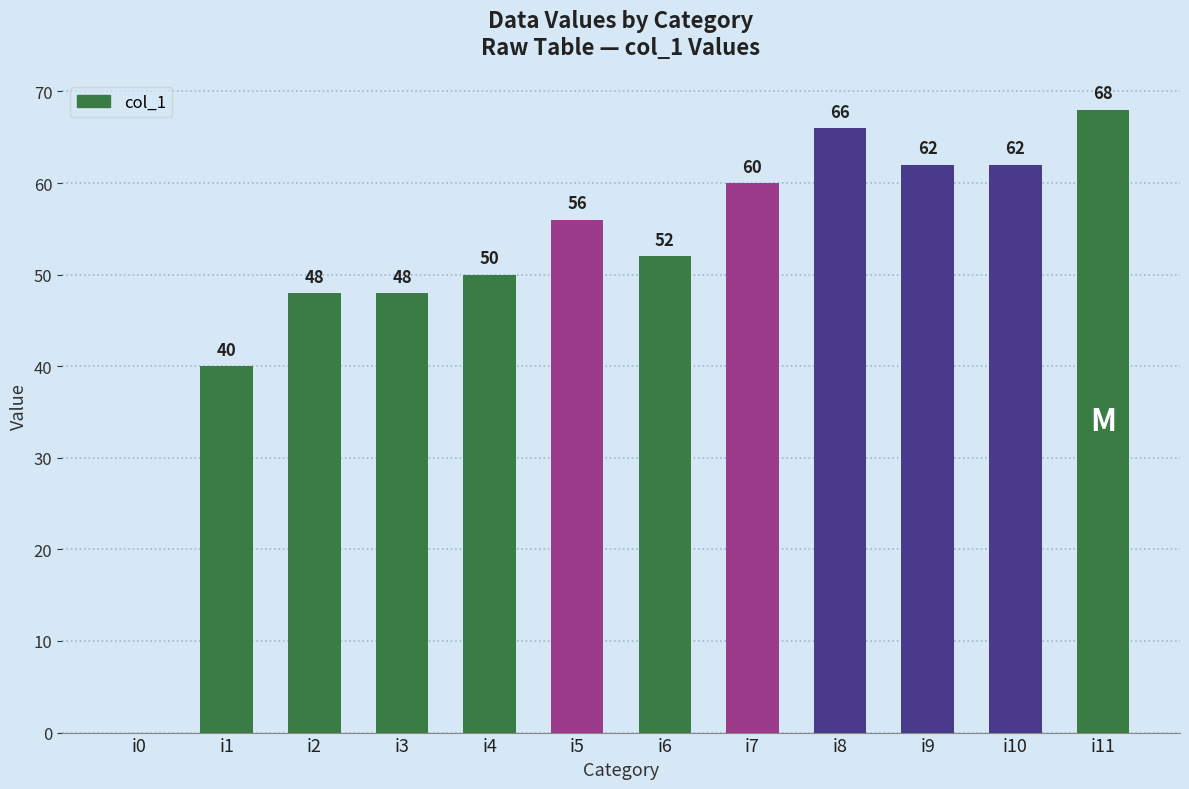

Between i11 and i9, which is larger?

i11